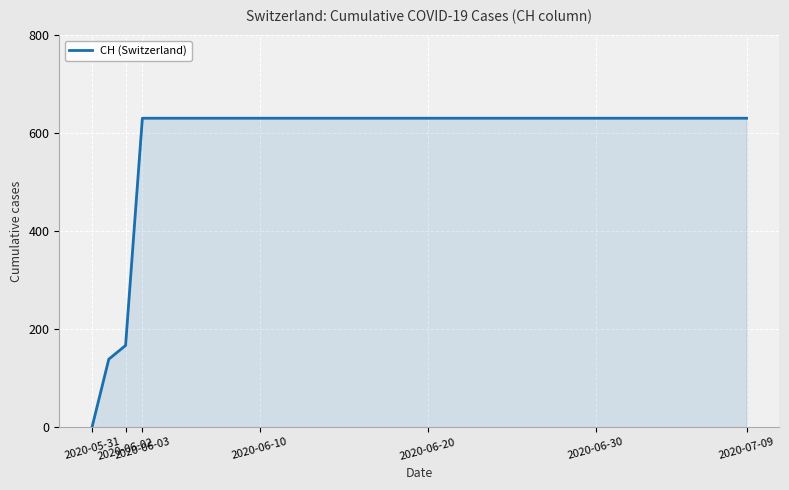

Does the chart display data point markers on the line(s)?

No